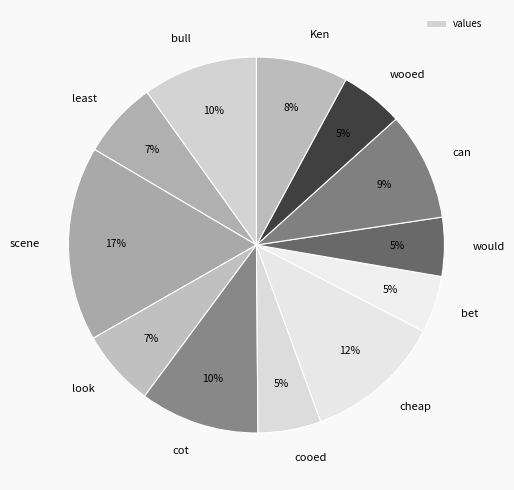

To the nearest percent, what is the combined percentage of Ken and bull?

18%